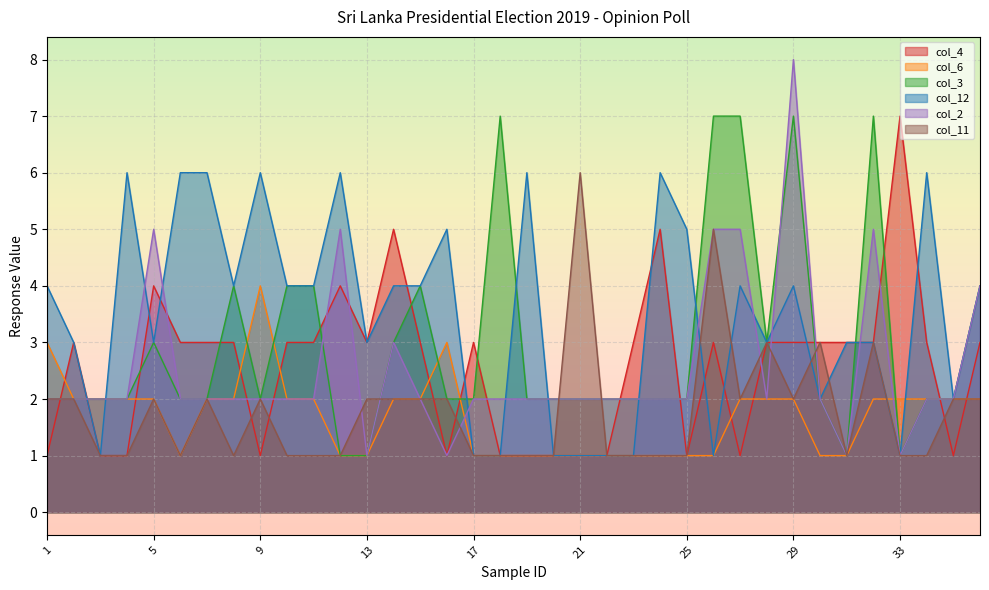

Reading left to right, extract all data points from this chart.

col_4: 1=1	2=3	3=1	4=1	5=4	6=3	7=3	8=3	9=1	10=3	11=3	12=4	13=3	14=5	15=3	16=1	17=3	18=1	19=1	20=1	21=1	22=1	23=3	24=5	25=1	26=3	27=1	28=3	29=3	30=3	31=3	32=3	33=7	34=3	35=1	36=3
col_6: 1=3	2=2	3=2	4=2	5=2	6=1	7=2	8=2	9=4	10=2	11=2	12=1	13=1	14=2	15=2	16=3	17=1	18=1	19=1	20=1	21=1	22=1	23=1	24=1	25=1	26=1	27=2	28=2	29=2	30=1	31=1	32=2	33=2	34=2	35=2	36=2
col_3: 1=2	2=2	3=2	4=2	5=3	6=2	7=2	8=4	9=2	10=4	11=4	12=1	13=1	14=3	15=4	16=2	17=2	18=7	19=2	20=2	21=2	22=2	23=2	24=2	25=2	26=7	27=7	28=3	29=7	30=2	31=1	32=7	33=1	34=2	35=2	36=4
col_12: 1=4	2=3	3=1	4=6	5=3	6=6	7=6	8=4	9=6	10=4	11=4	12=6	13=3	14=4	15=4	16=5	17=1	18=1	19=6	20=1	21=1	22=1	23=1	24=6	25=5	26=1	27=4	28=3	29=4	30=2	31=3	32=3	33=1	34=6	35=2	36=4
col_2: 1=2	2=2	3=2	4=2	5=5	6=2	7=2	8=2	9=2	10=2	11=2	12=5	13=1	14=3	15=2	16=1	17=2	18=2	19=2	20=2	21=2	22=2	23=2	24=2	25=2	26=5	27=5	28=2	29=8	30=2	31=1	32=5	33=1	34=2	35=2	36=4
col_11: 1=2	2=2	3=1	4=1	5=2	6=1	7=2	8=1	9=2	10=1	11=1	12=1	13=2	14=2	15=2	16=2	17=1	18=1	19=1	20=1	21=6	22=1	23=1	24=1	25=1	26=5	27=2	28=3	29=2	30=3	31=1	32=3	33=1	34=1	35=2	36=2